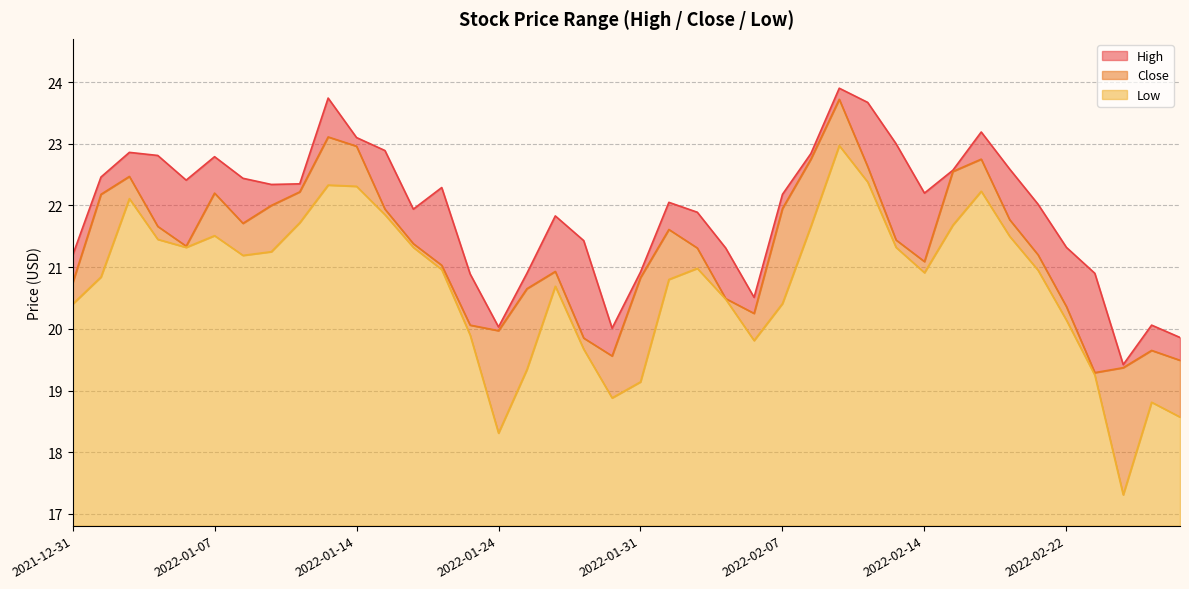

In High, how many points are lower than both neighbors (excluding endpoints)?

8